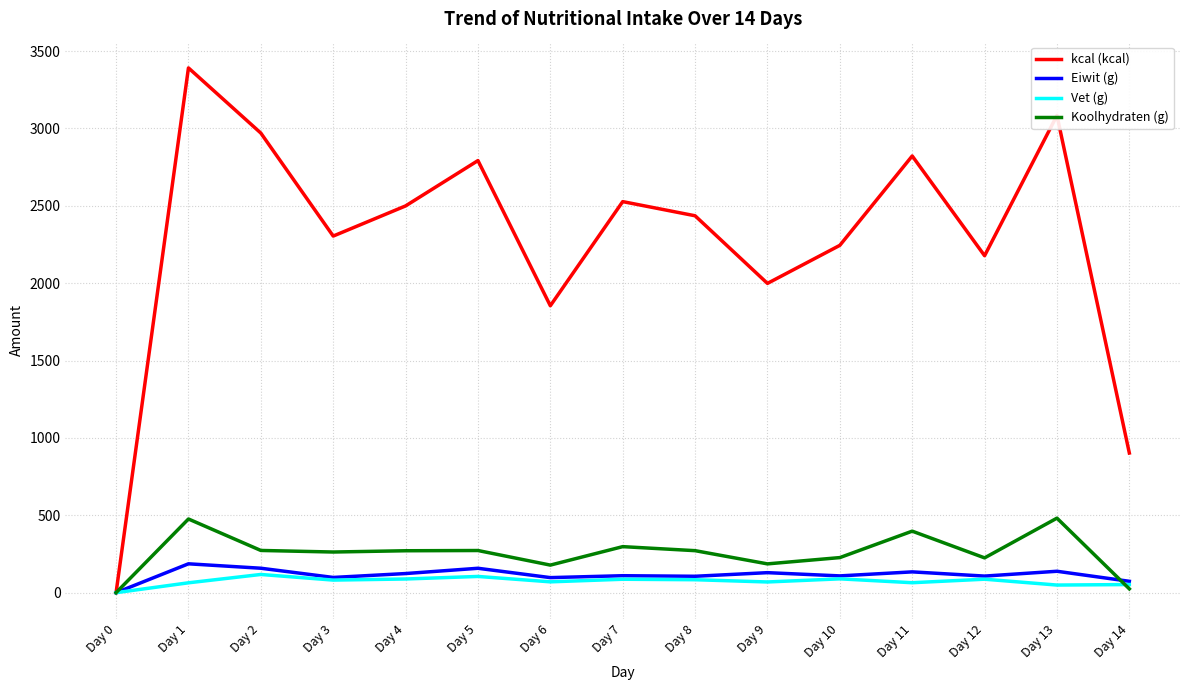

Count the number of data series in this chart.

4